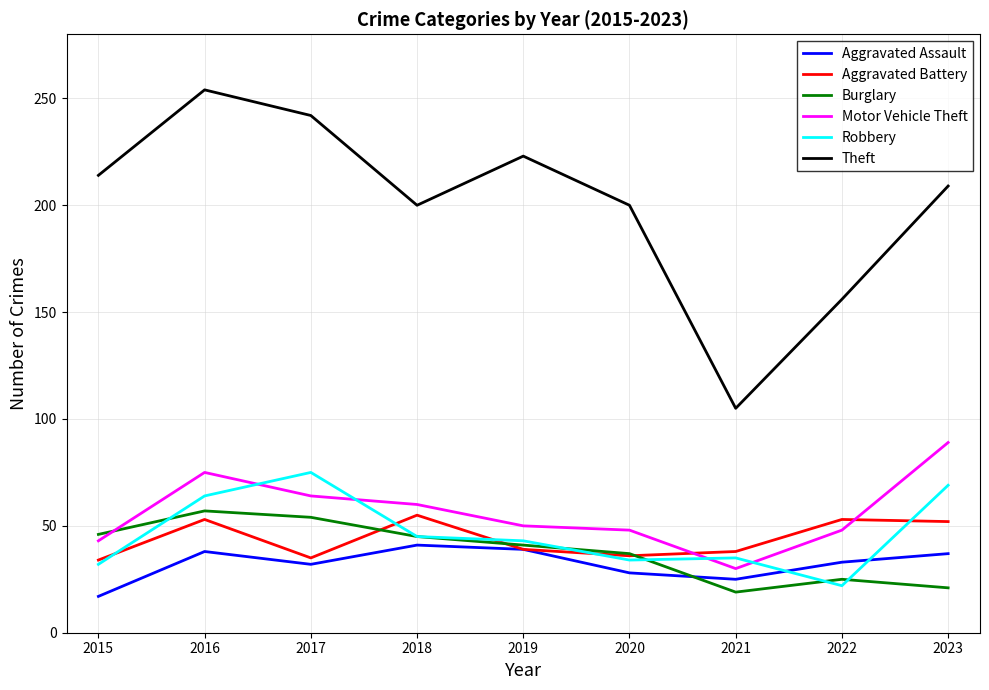

Rank the series at 2023 from highest to lowest value.

Theft, Motor Vehicle Theft, Robbery, Aggravated Battery, Aggravated Assault, Burglary